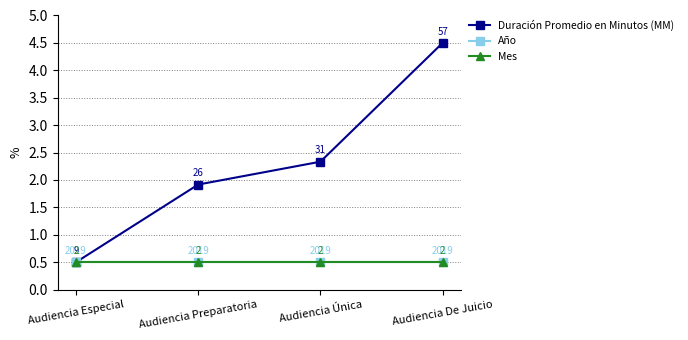

True or false: Año and Duración Promedio en Minutos (MM) cross at least once.

False